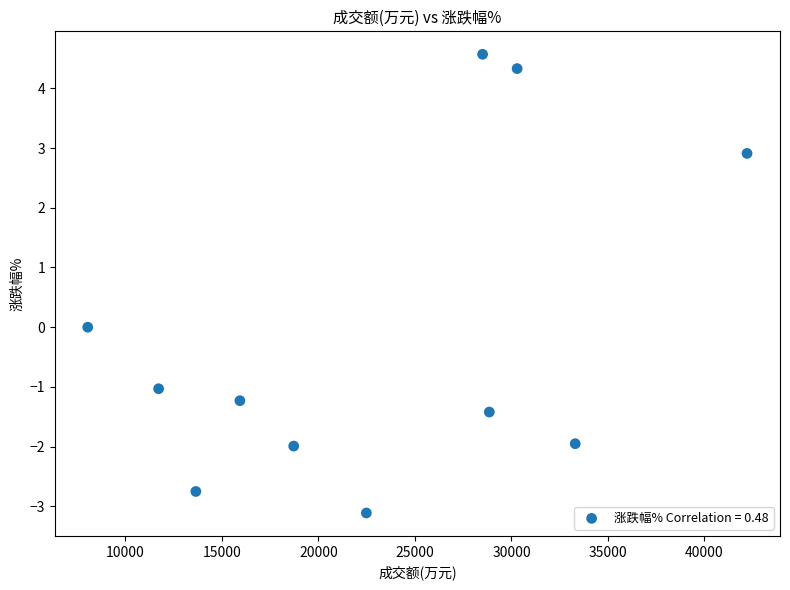

What is the range of X values (max minus min)?

34158.0